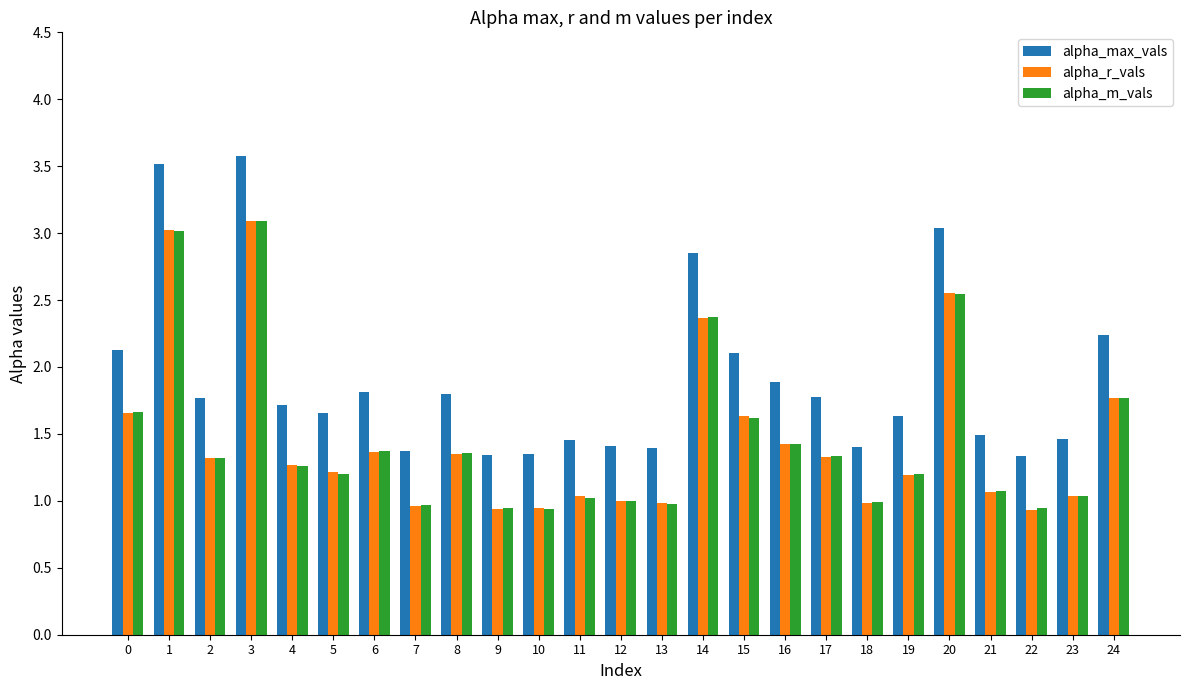

Is the value of alpha_m_vals at 23 greater than the value of alpha_max_vals at 21?

No